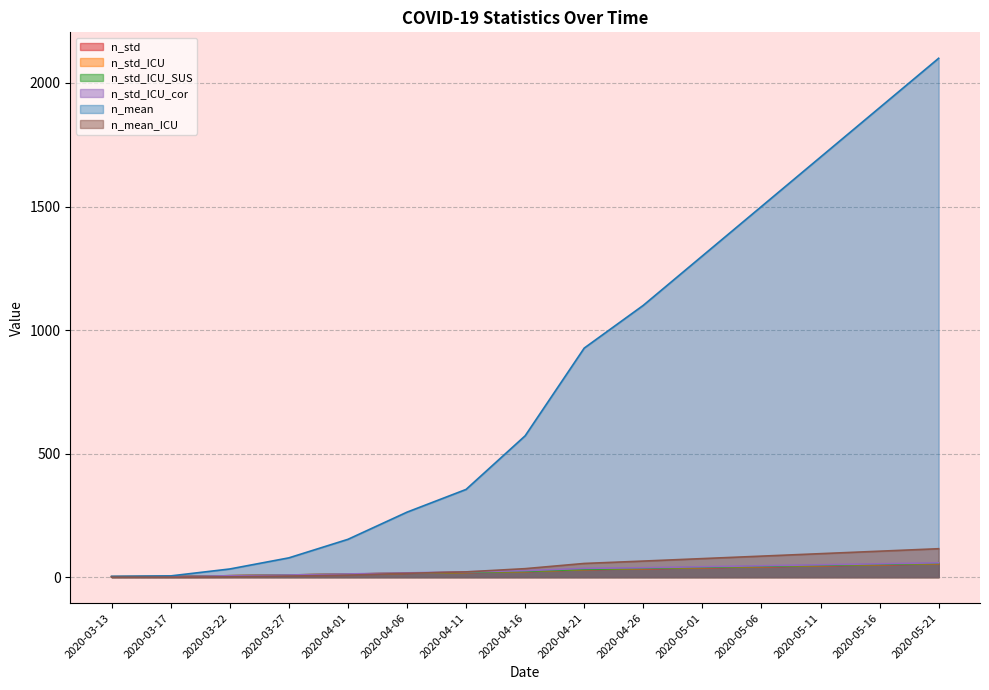

Which label corresponds to the largest value in the chart?

2020-05-21